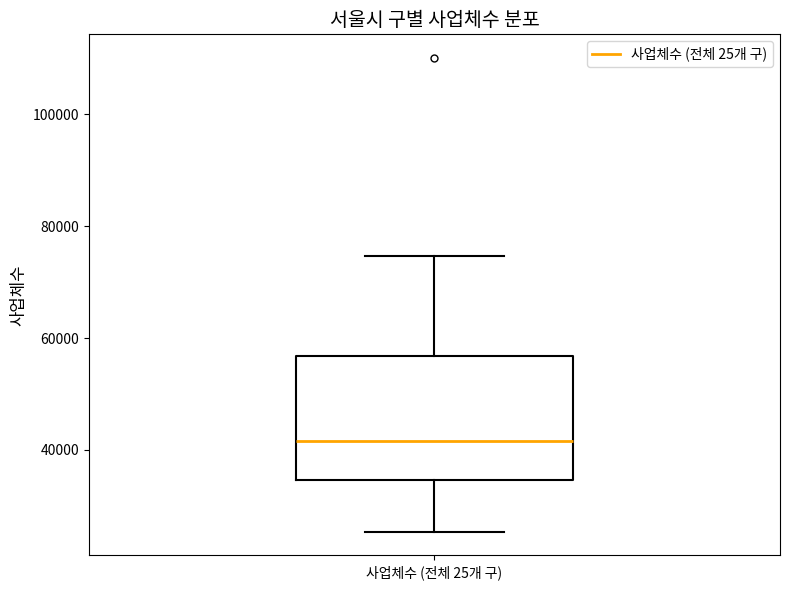

Read this box plot against the y-axis: the position of the median line, the range covered by the box, and the ends of both whiskers. The values are not printed on the chart, so give them approximately, as read against the axis.

median 42000, box 34000 to 56000, whiskers 26000 to 74000